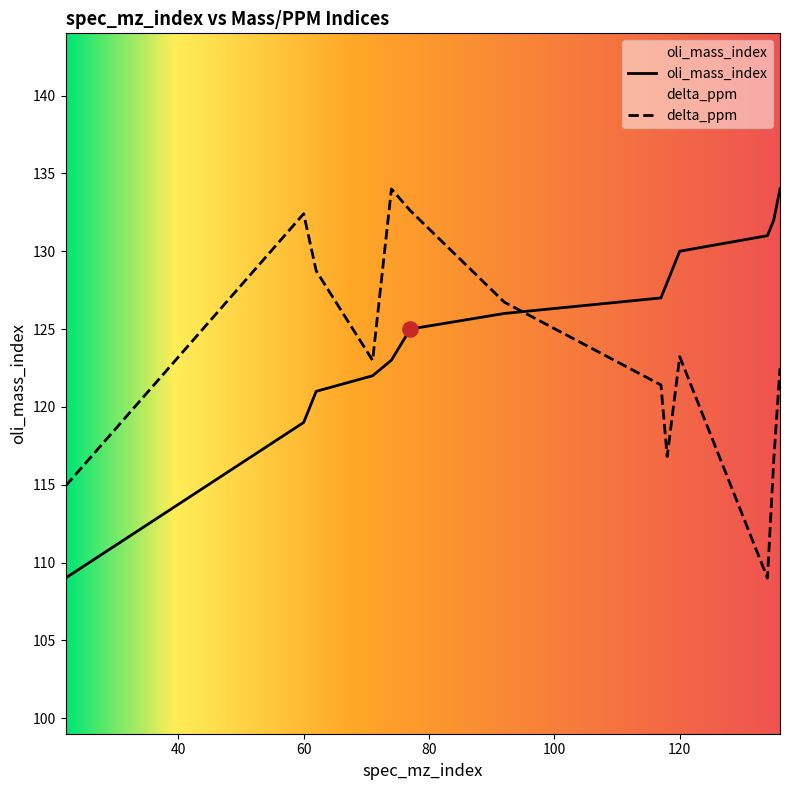

Which series contains the lowest Y value?

oli_mass_index